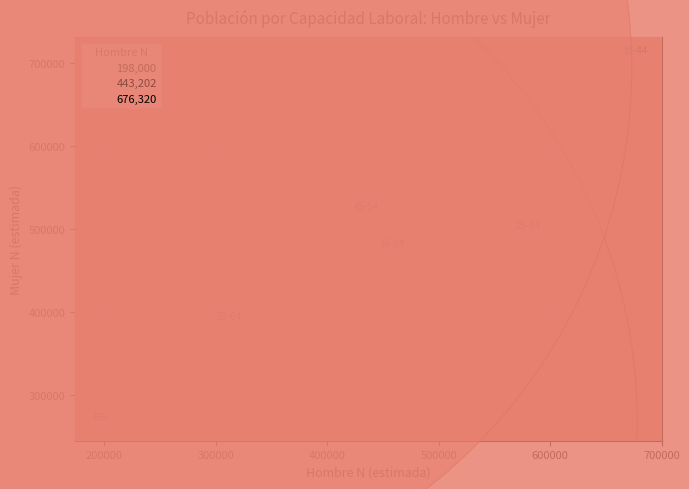

What is the average X value?

443203